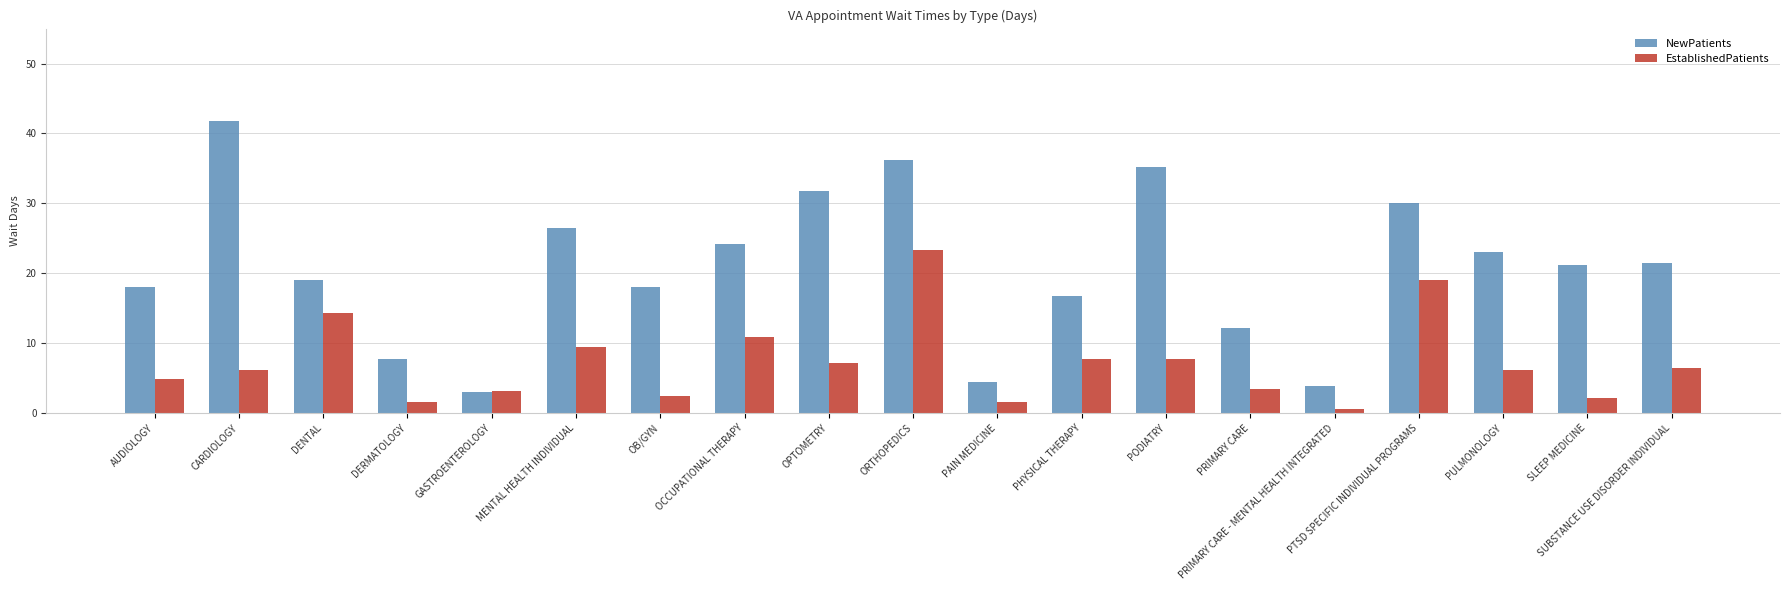

What is the difference between the highest and lowest values at ORTHOPEDICS?

12.9